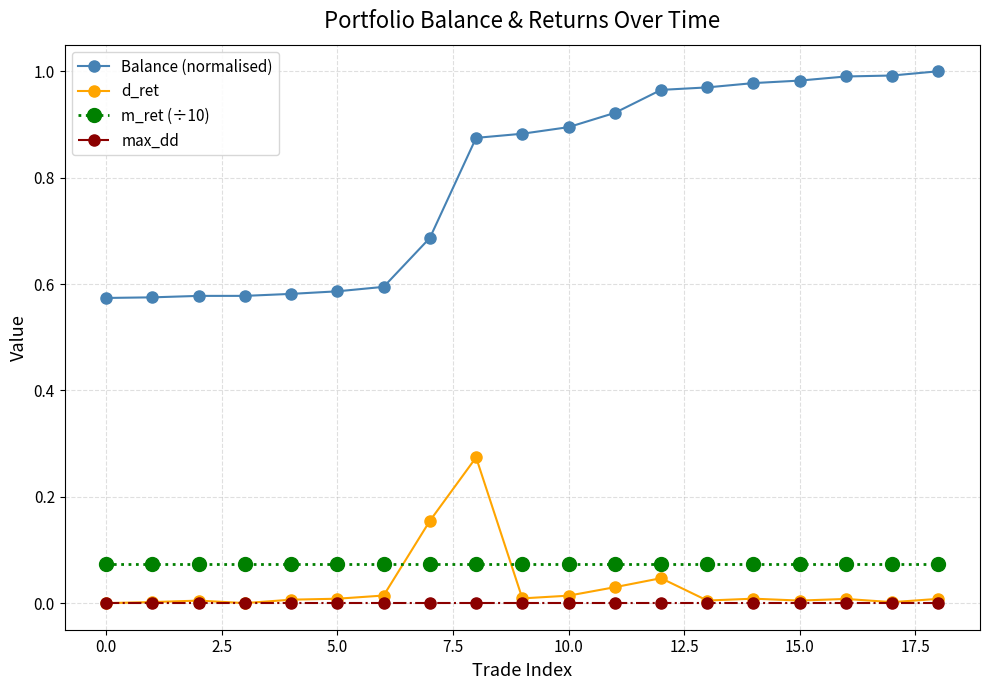

What are all the series names shown in the legend?

Balance (normalised), d_ret, m_ret (÷10), max_dd